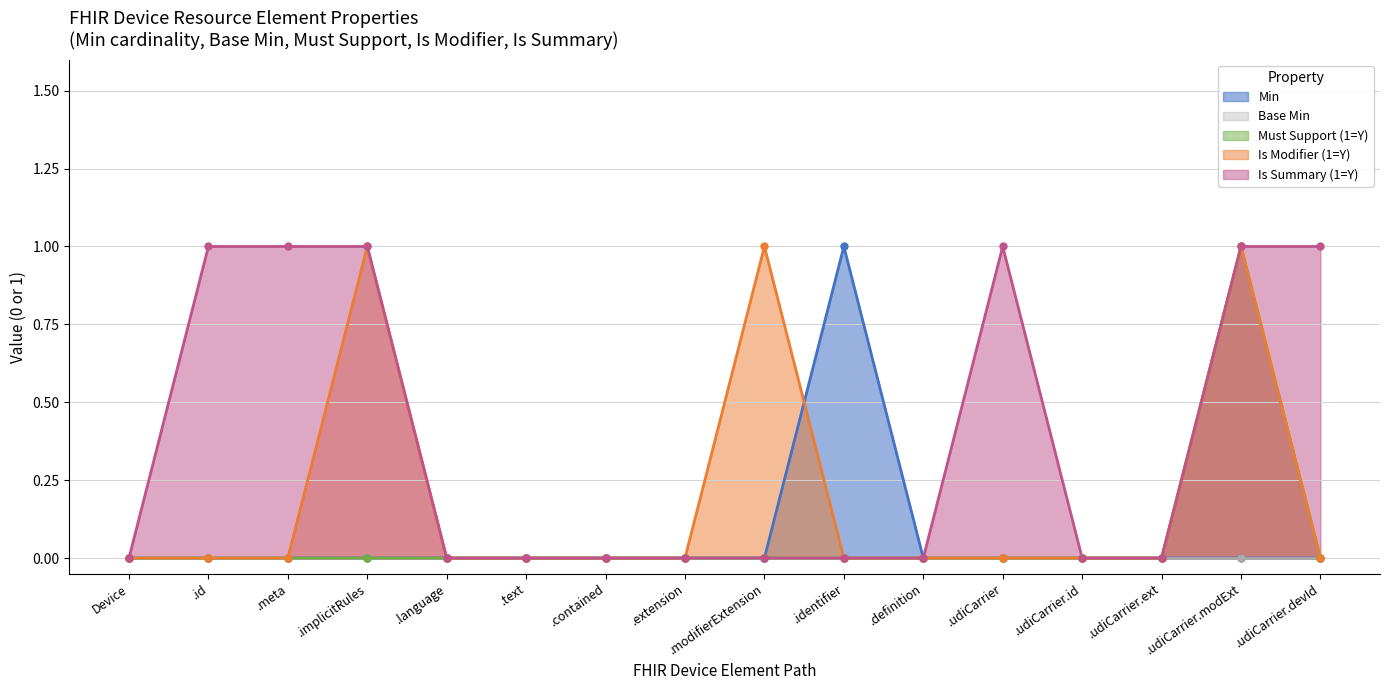

What is the label of the 13th point from the right?

.implicitRules